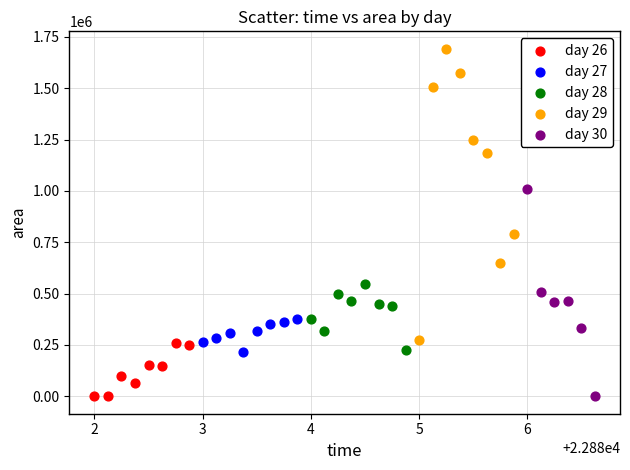

Which series has the largest Y range (max minus min)?

day 29